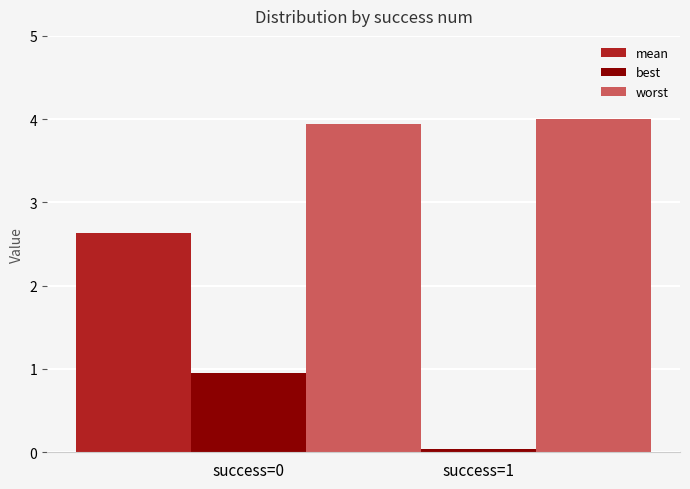

What is the sum of the mean values at success=0 and success=1?

4.6